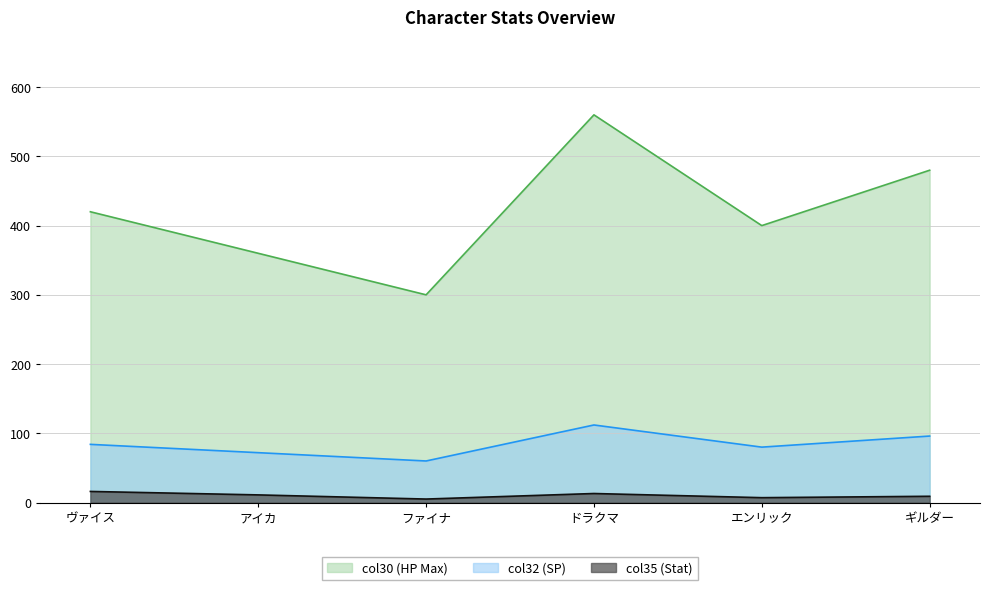

Rank the series by their average value, from highest to lowest.

col30 (HP Max), col32 (SP), col35 (Stat)